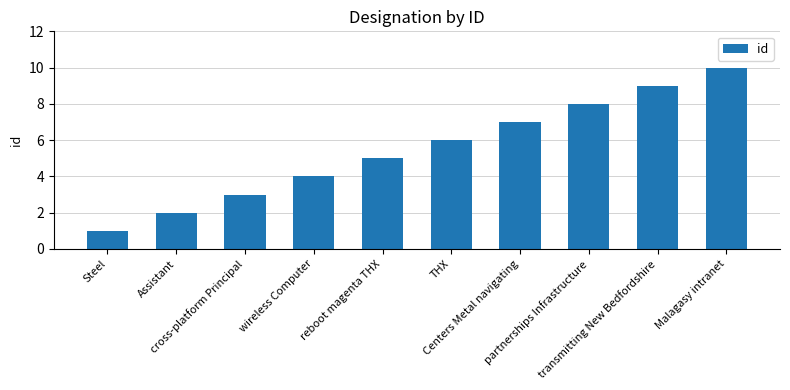

What is the maximum value shown in the chart?

10